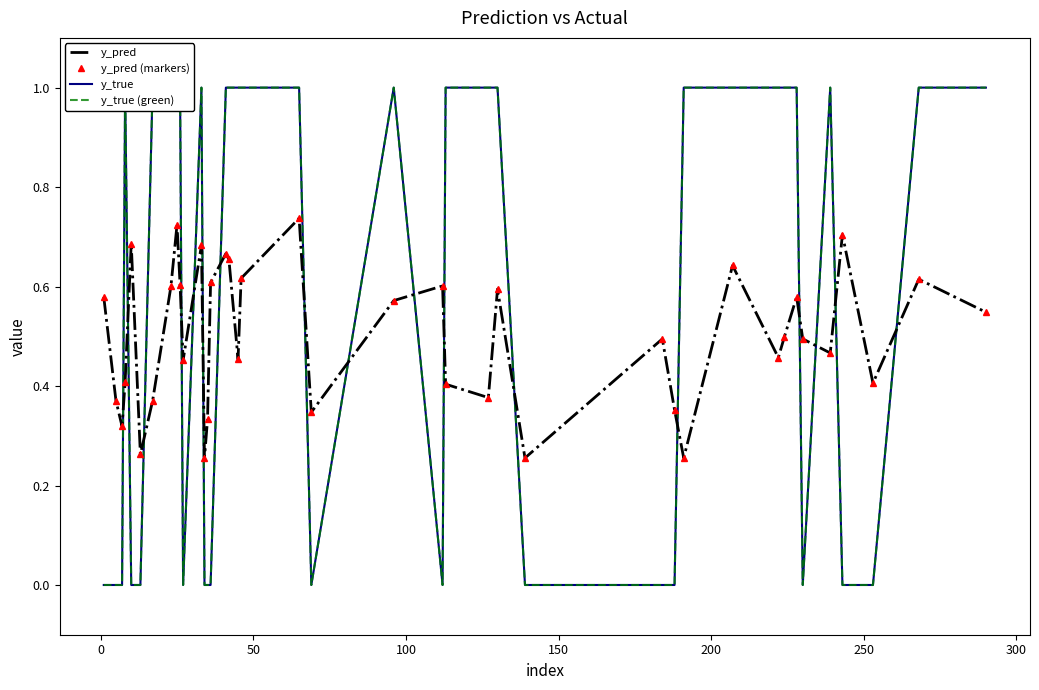

How many times do y_pred (markers) and y_true (green) cross each other?

17